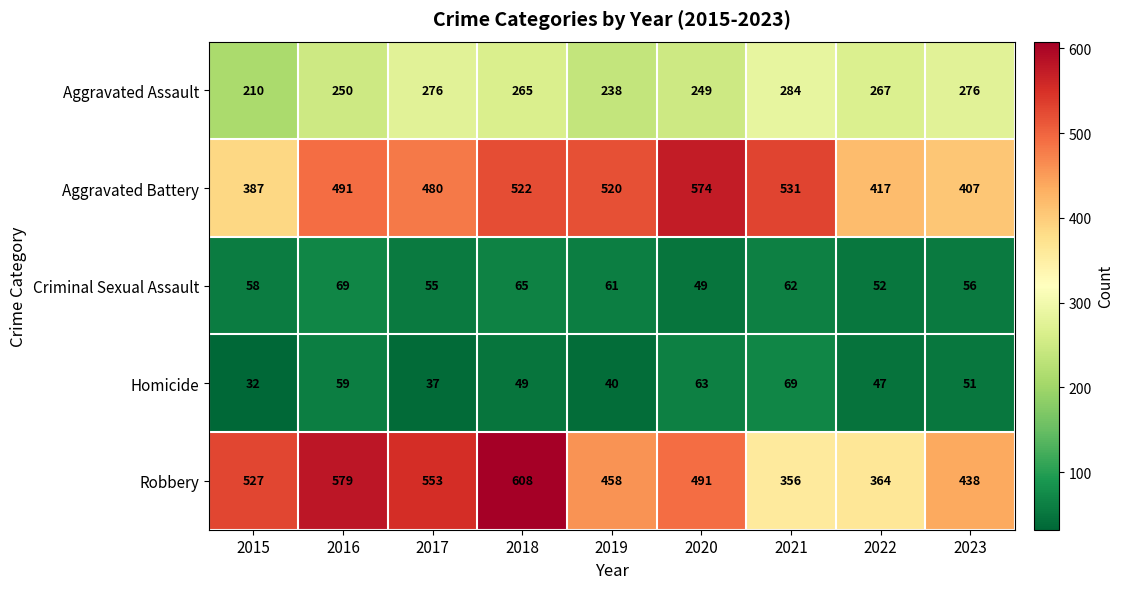

What is the difference between the maximum and second lowest values in the Homicide series?

32